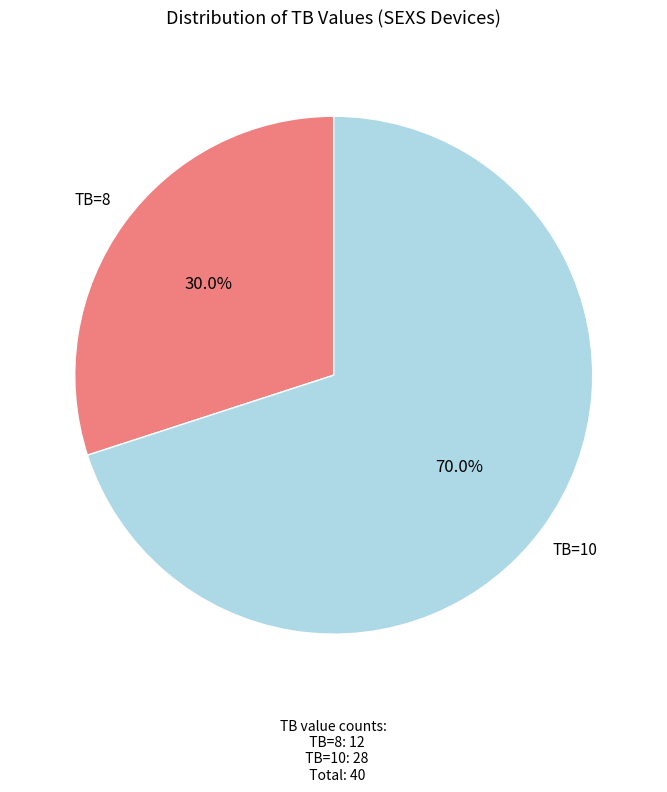

To the nearest percent, what portion does TB=8 represent?

30%